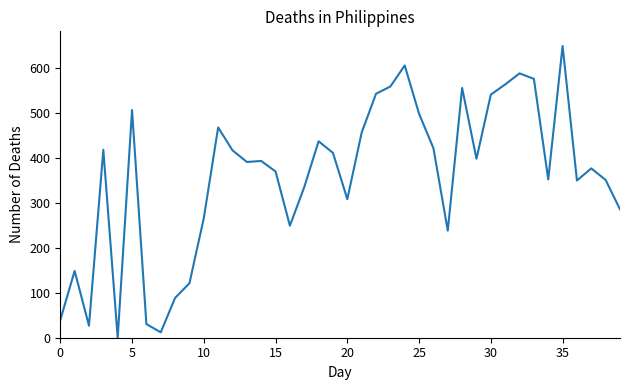

What is the difference between the maximum and minimum values?

650.0